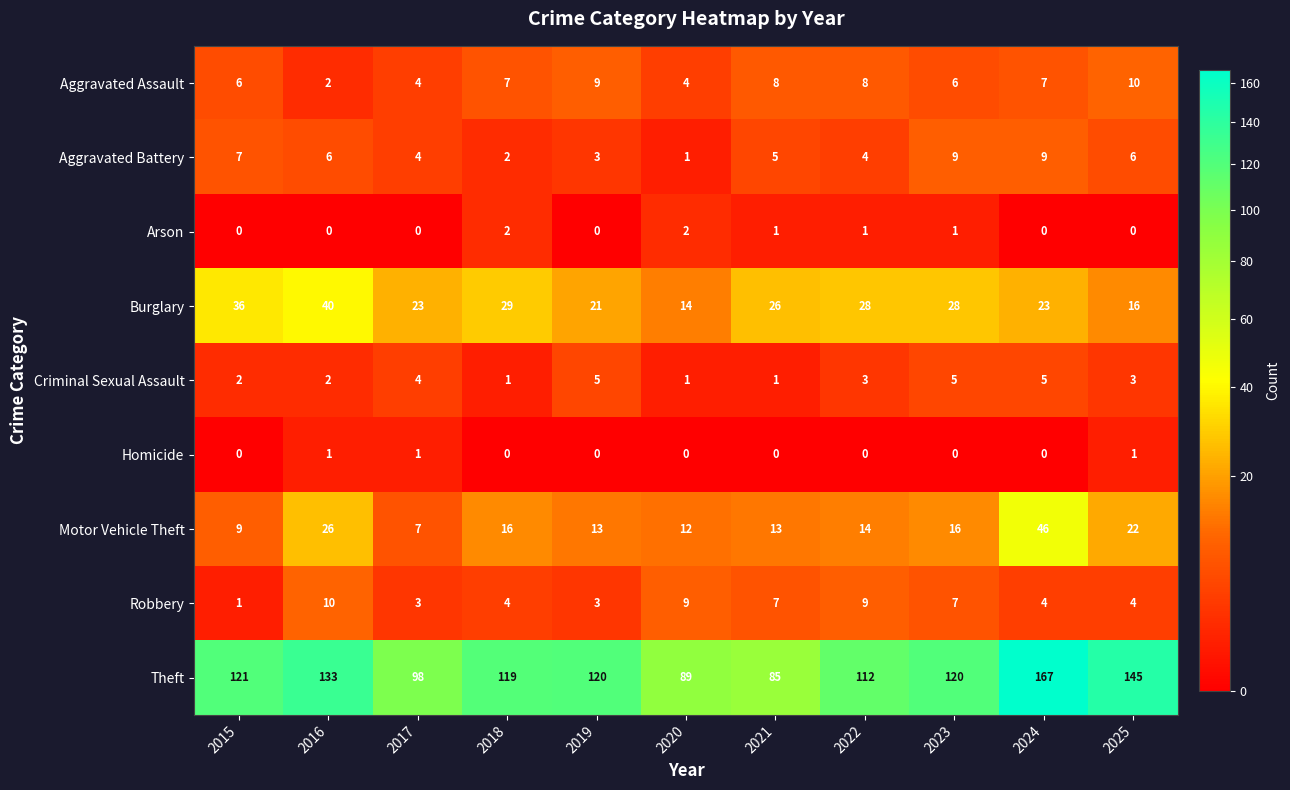

What is the difference between the highest and lowest values at 2019?

120